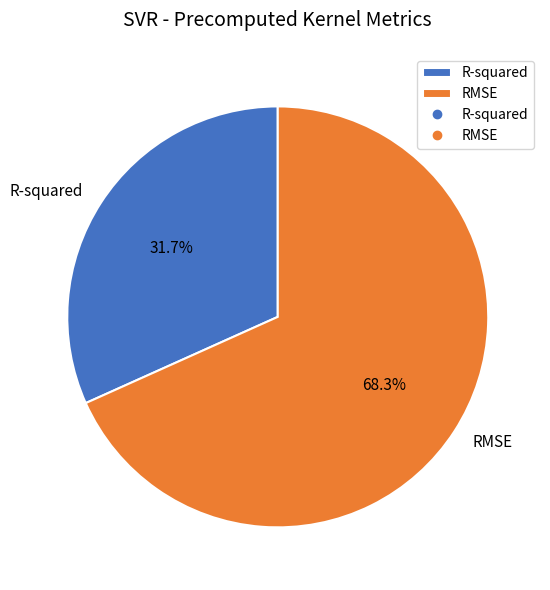

To the nearest percent, what is the average slice percentage?

50%